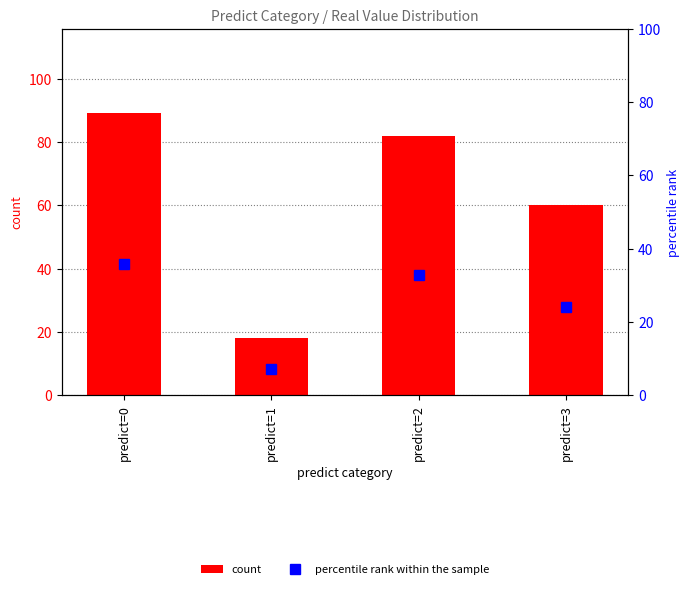

The percentile rank within the sample series shows 9.4 at predict=2. True or false?

False